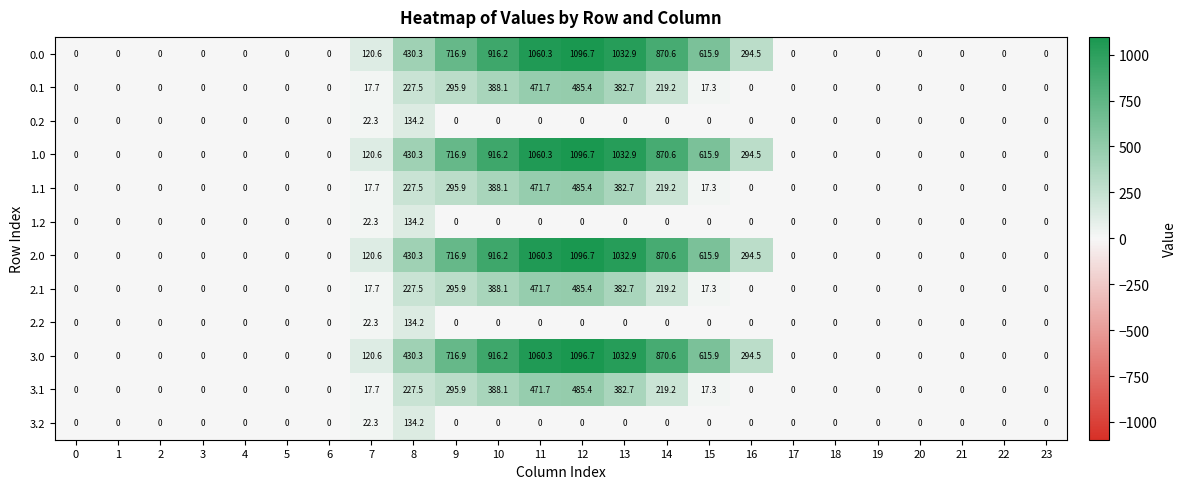

What is the spread (max minus min) of values at 9?

716.9